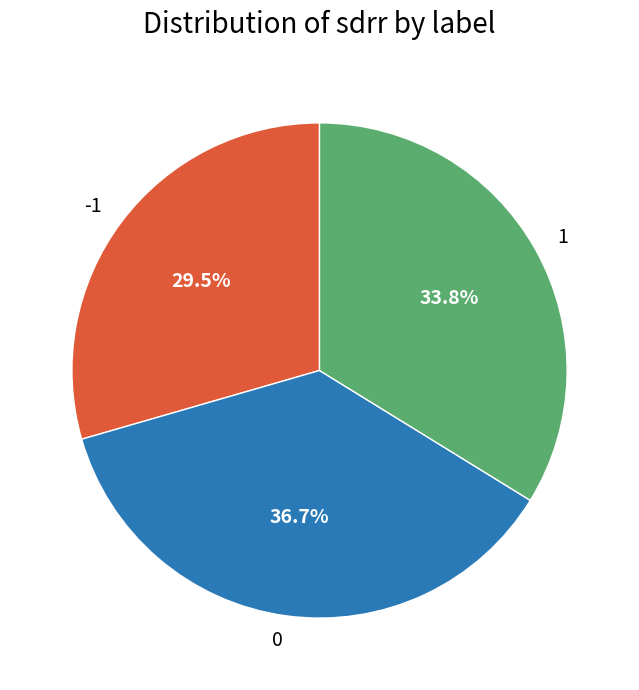

What portion of the pie excludes 0?

63.3%